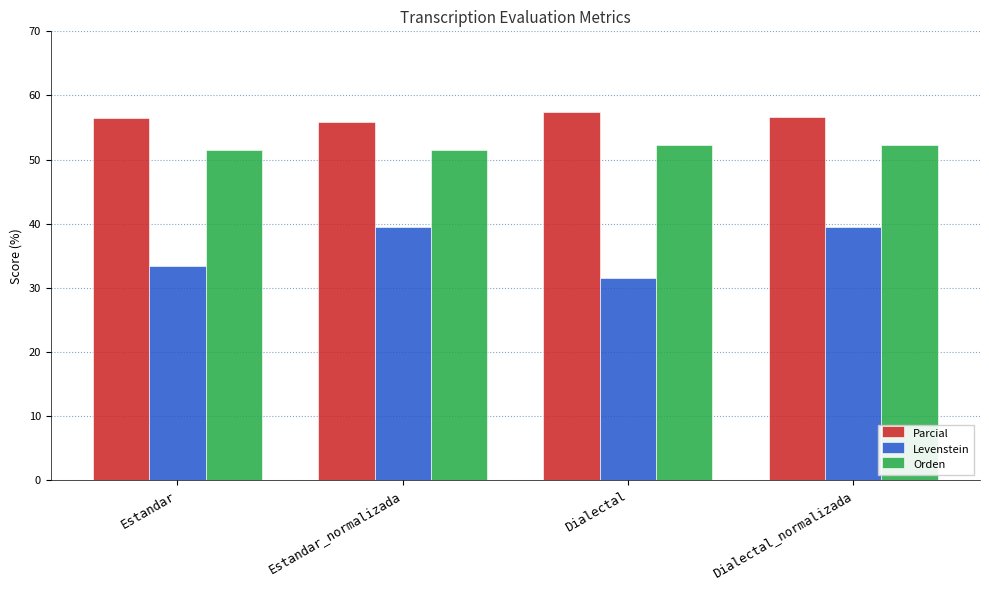

Rank the series by their average value, from highest to lowest.

Parcial, Orden, Levenstein